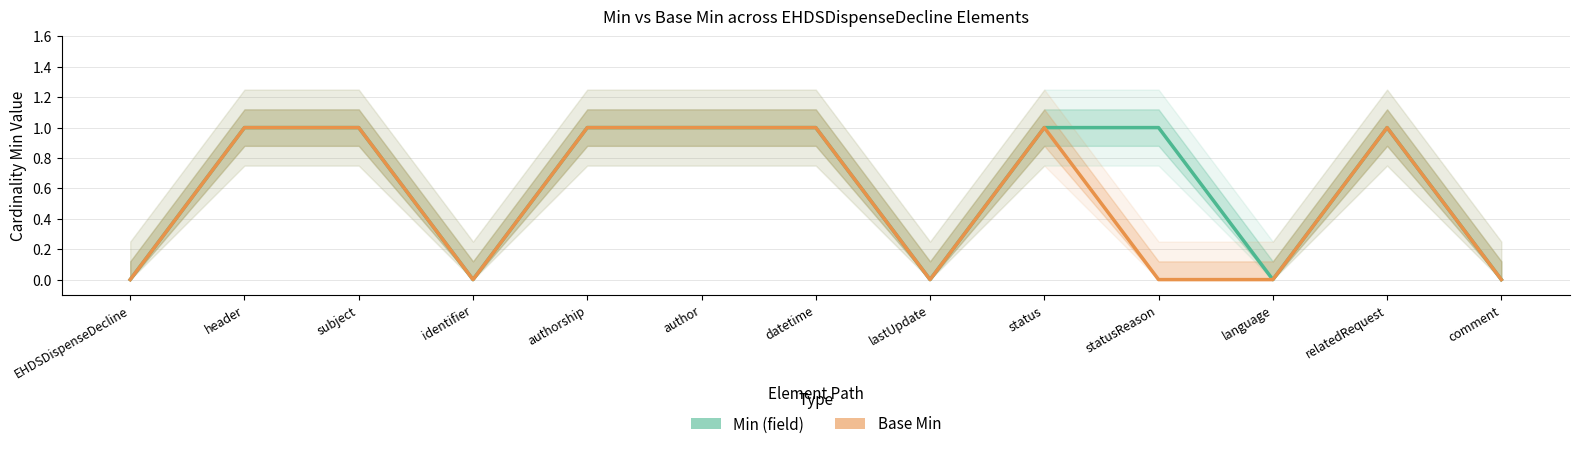

List the series in order of their overall mean, highest first.

Min (field), Base Min